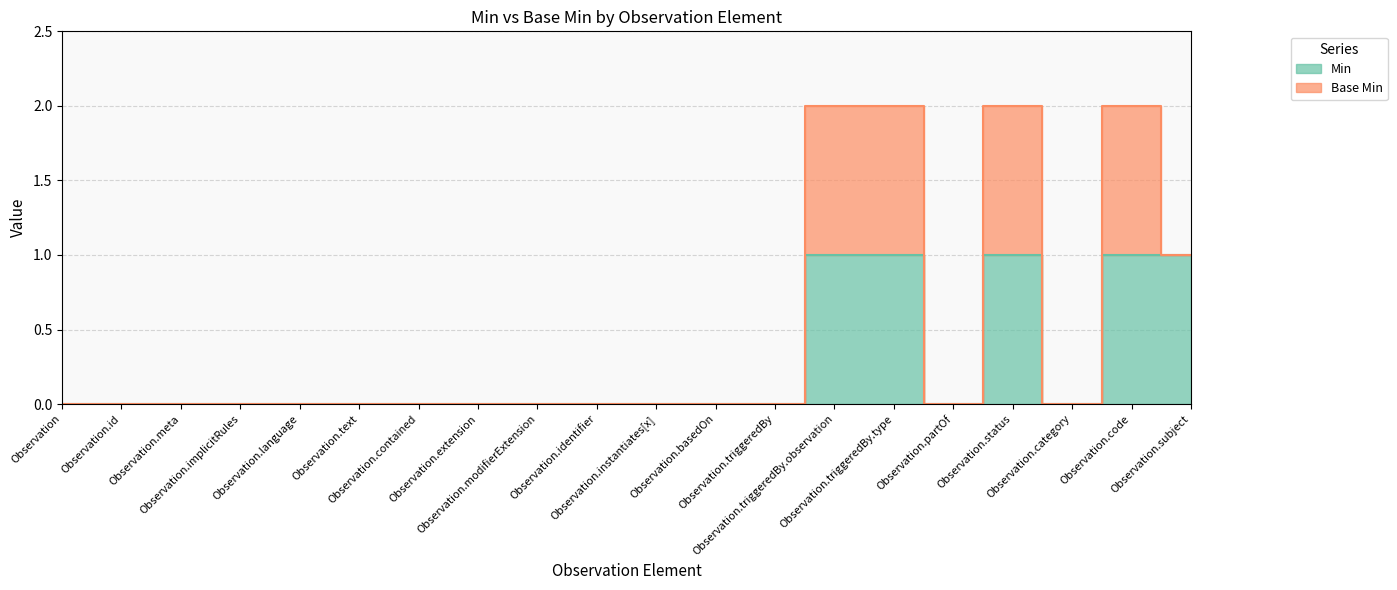

Which label corresponds to the smallest value in the chart?

Observation